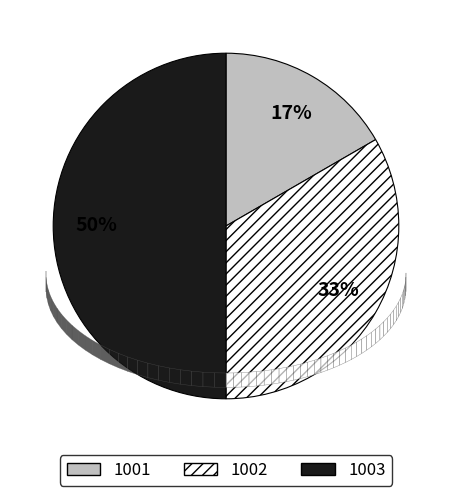

Does 1001 account for over 50% of the chart?

No